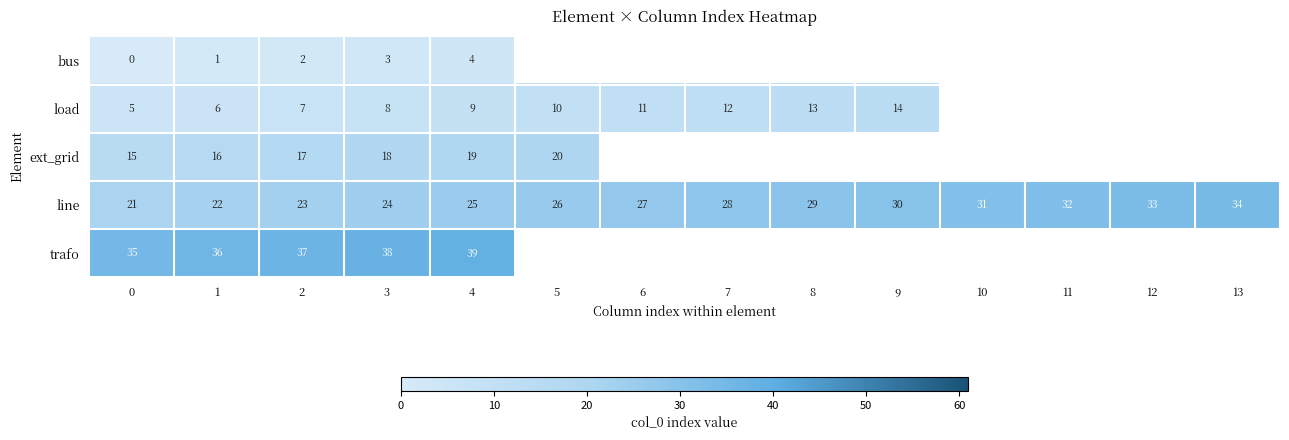

True or false: bus has a value of 0 at 1.

False